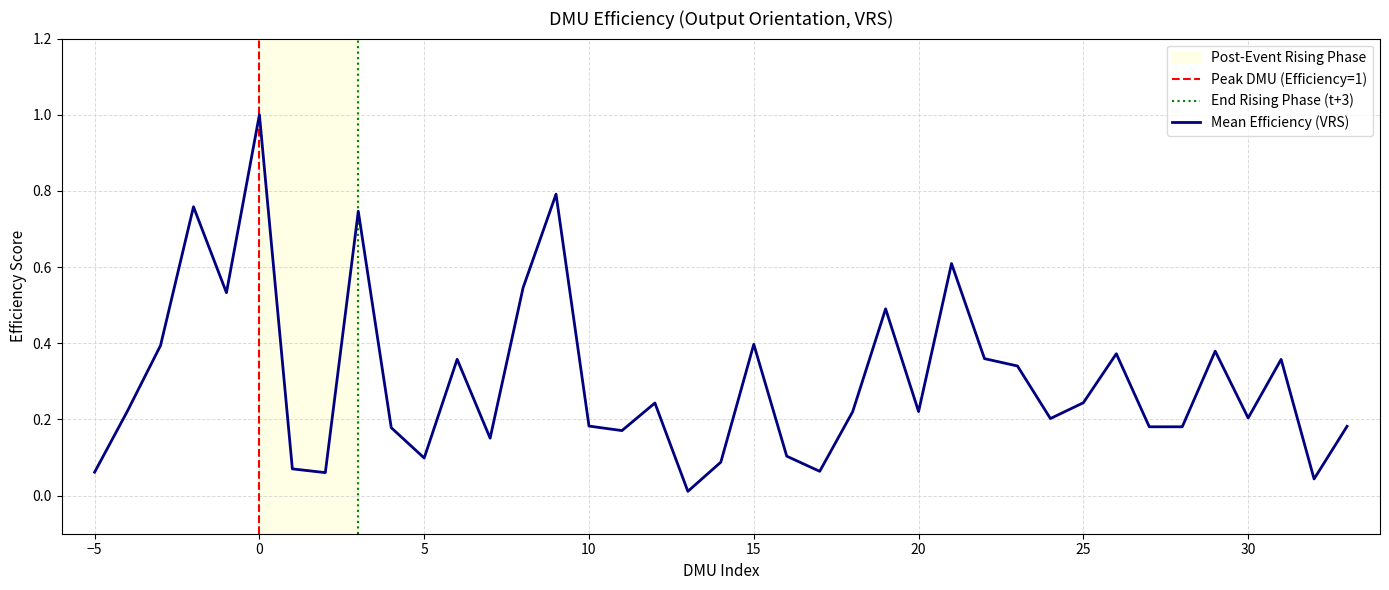

What is the maximum value shown in the chart?

1.0